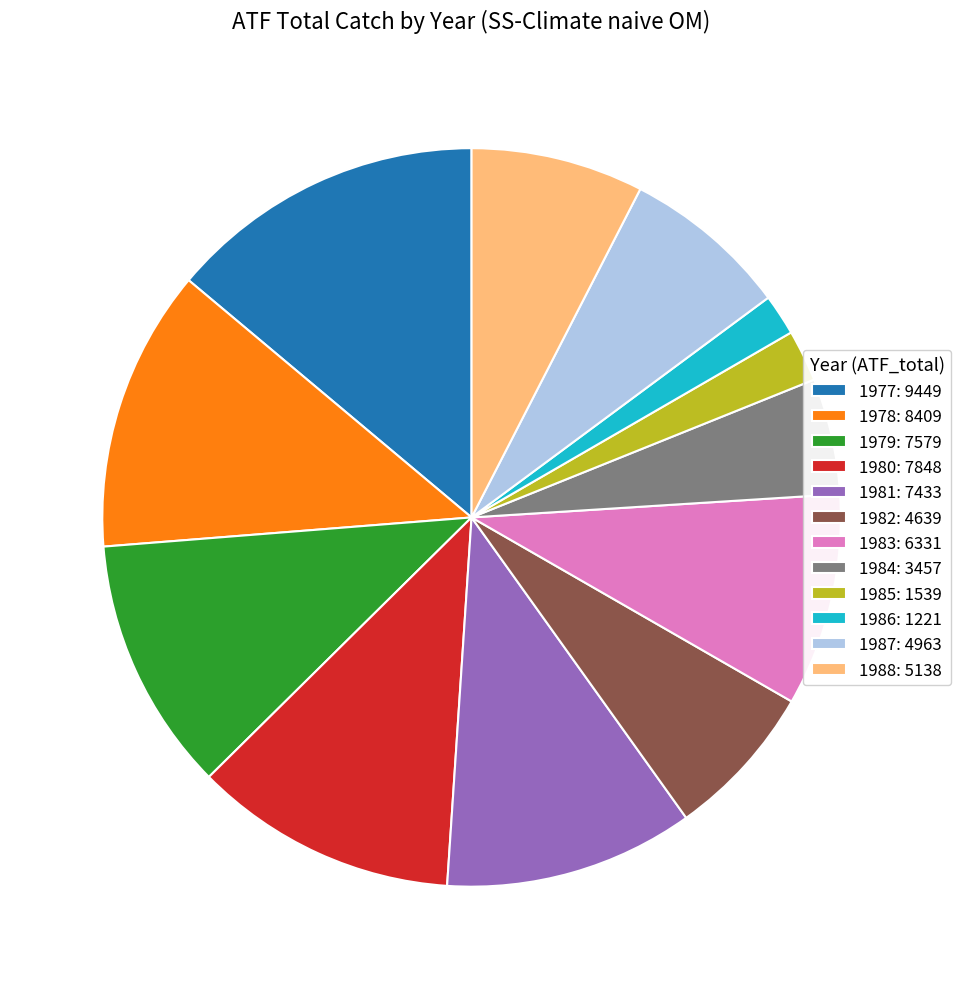

Do 1986: 1221 and 1981: 7433 together represent more than half of the pie?

No